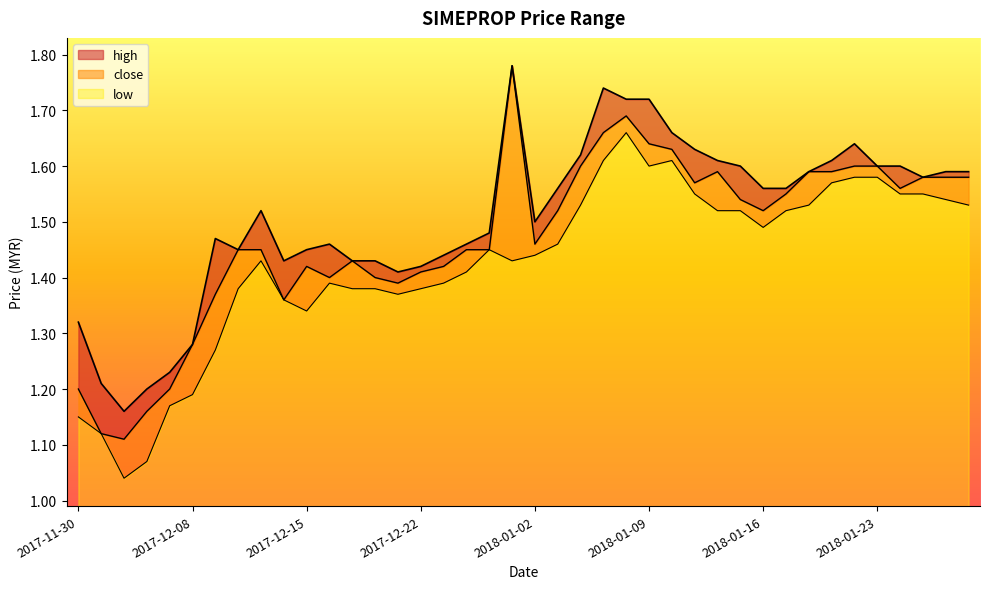

What is the average value of the high series?

1.5